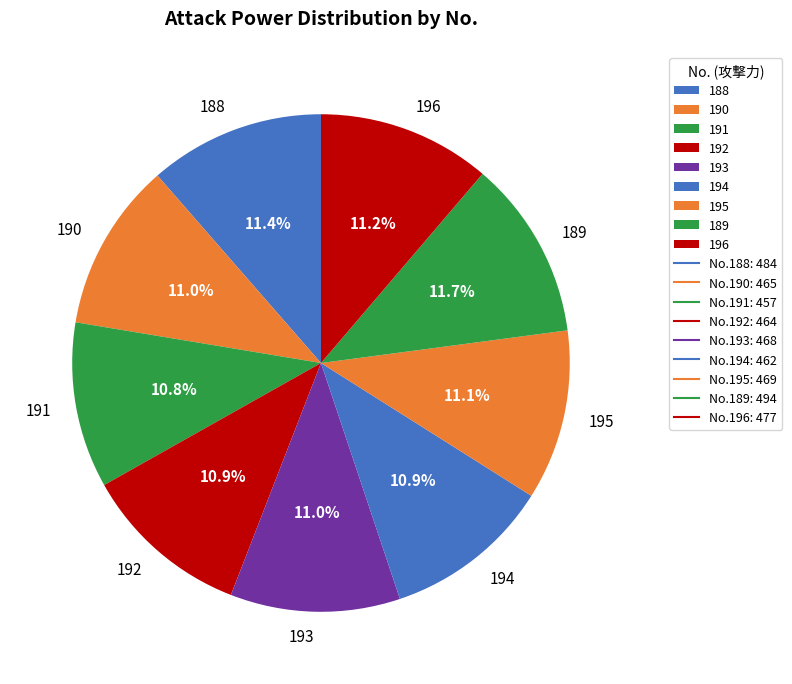

What is the ratio of the value at 194 to the value at 190?

1.0